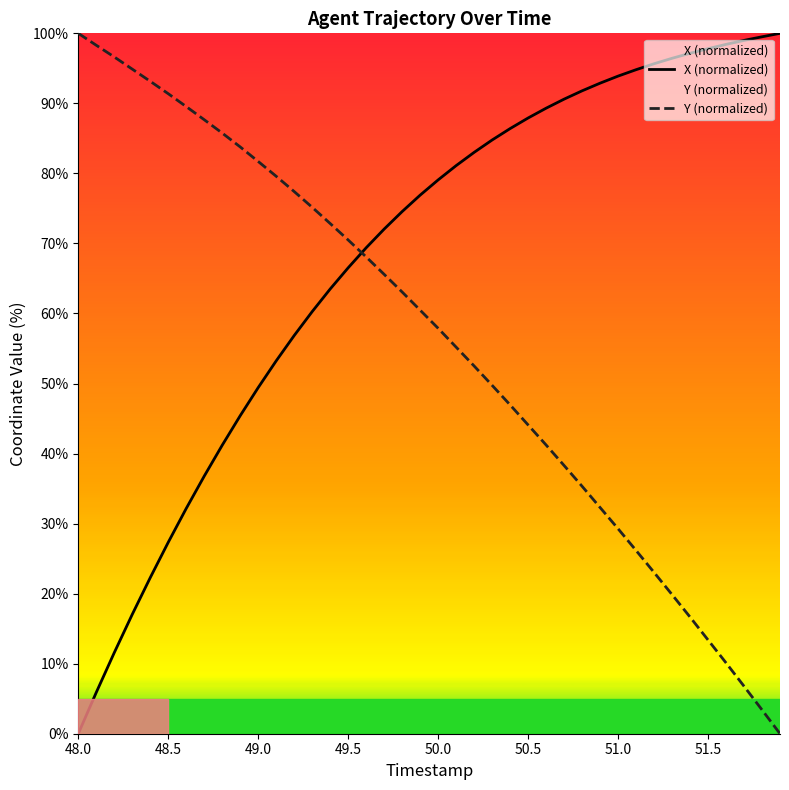

True or false: X (normalized) and Y (normalized) cross at least once.

True